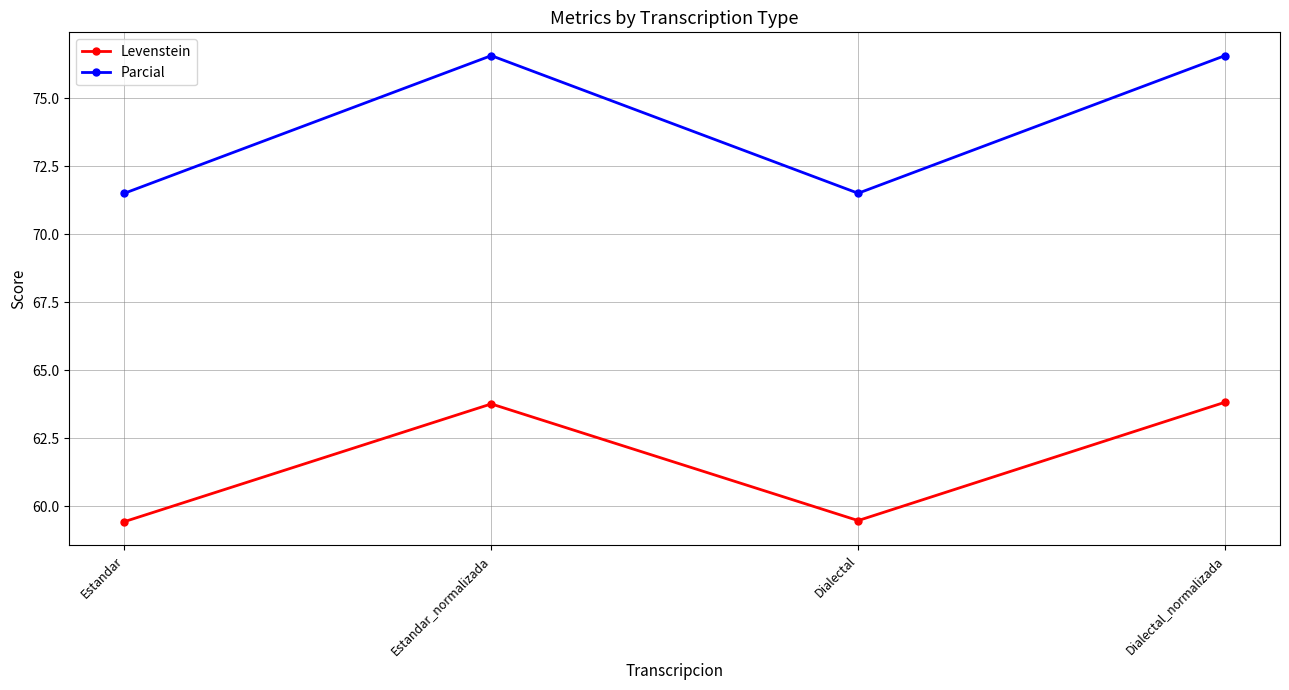

How many values in the Levenstein series exceed 63?

2